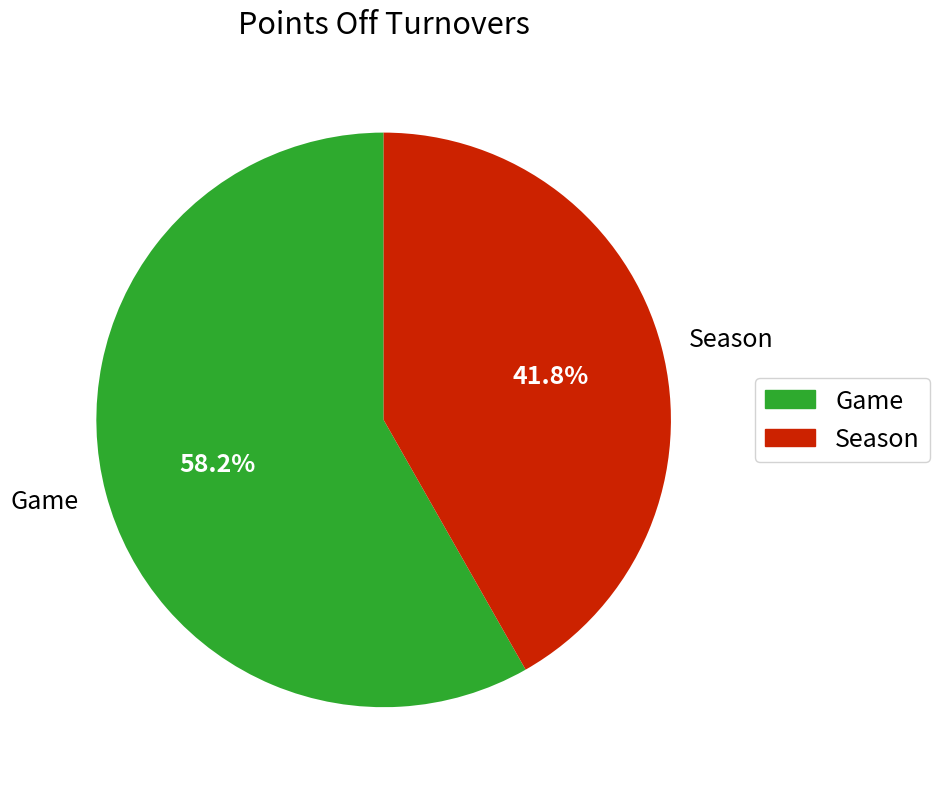

What is the largest slice in the pie chart?

Game